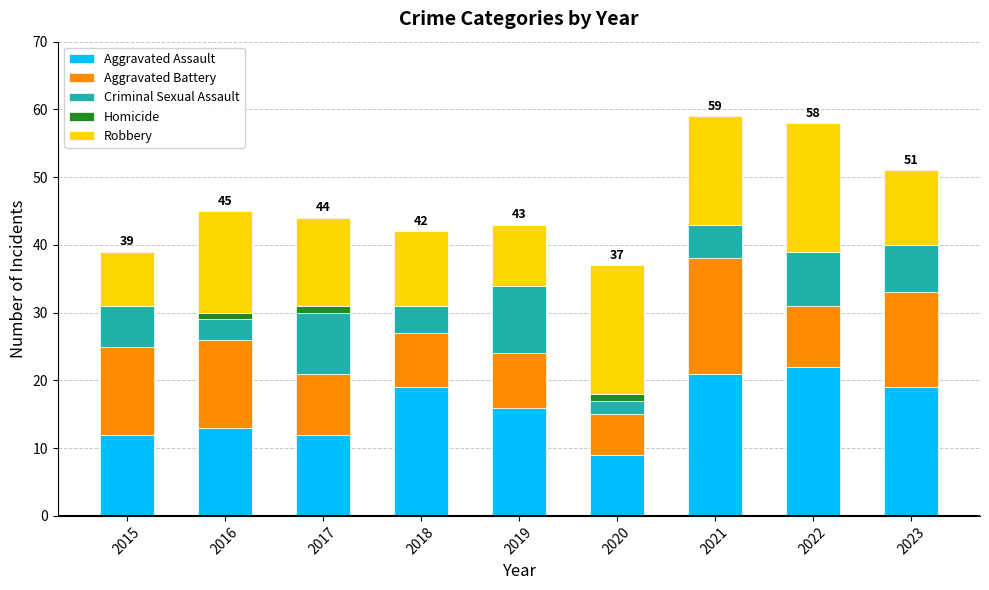

The value of Aggravated Assault at 2015 is 16. True or false?

False